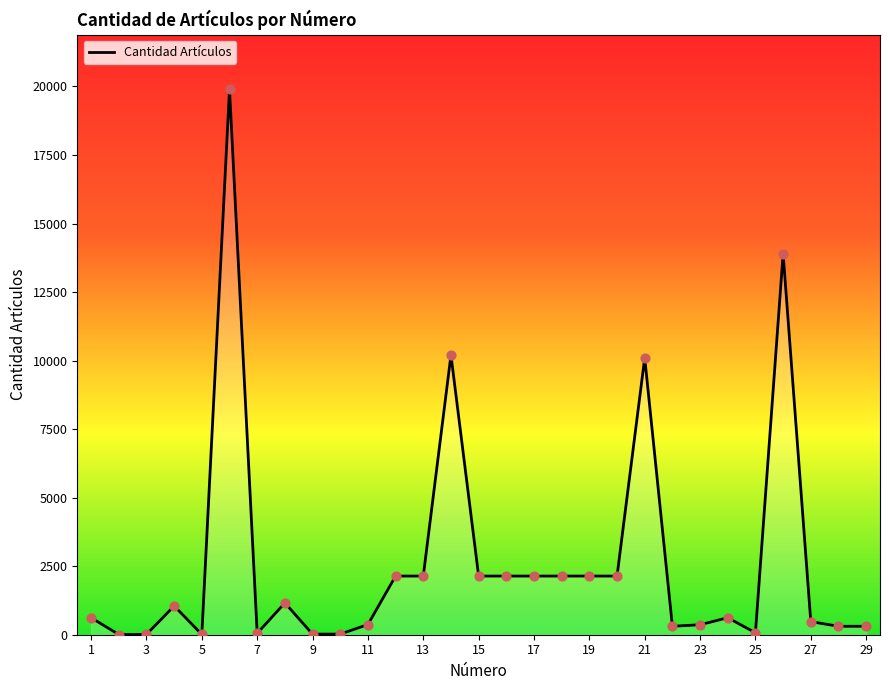

What is the greatest value displayed?

19900